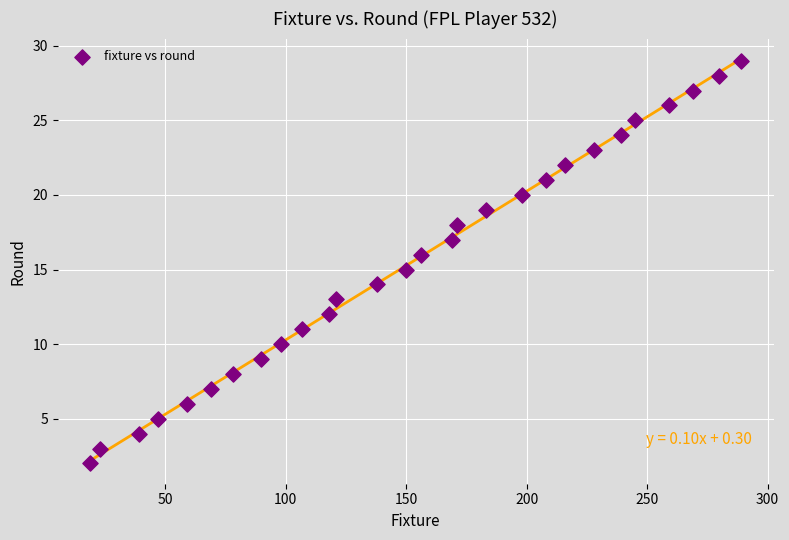

What is the range of Y values (max minus min)?

27